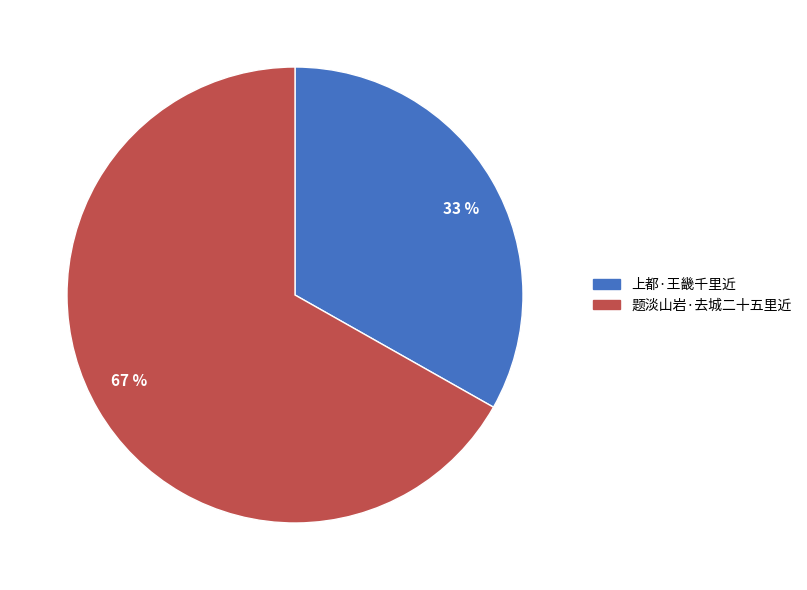

To the nearest percent, what is the difference between the largest and smallest slice percentages?

34%